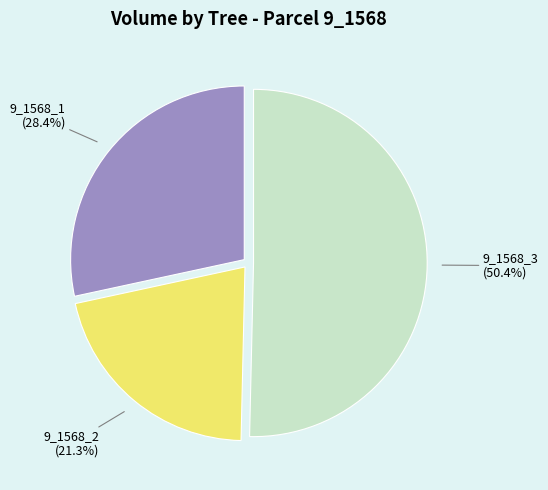

Does any single category account for the majority?

Yes